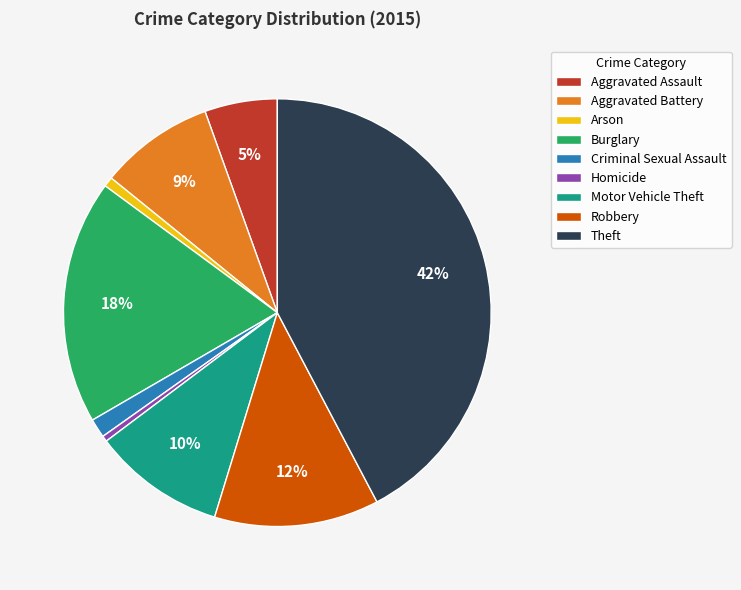

Which slice is the largest?

Theft